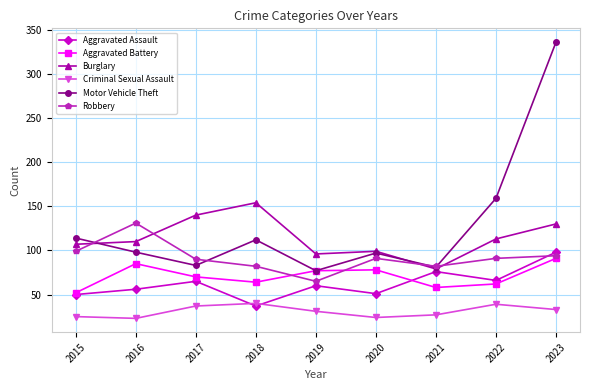

Does the chart display data point markers on the line(s)?

Yes